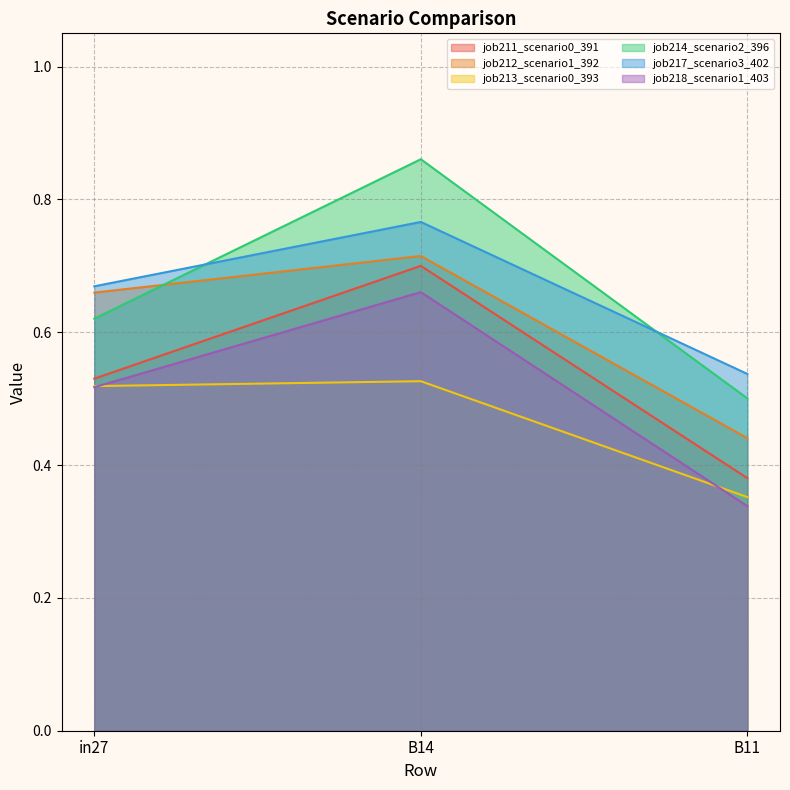

Reading left to right, extract all data points from this chart.

job211_scenario0_391: in27=0.5	B14=0.7	B11=0.4
job212_scenario1_392: in27=0.7	B14=0.7	B11=0.4
job213_scenario0_393: in27=0.5	B14=0.5	B11=0.4
job214_scenario2_396: in27=0.6	B14=0.9	B11=0.5
job217_scenario3_402: in27=0.7	B14=0.8	B11=0.5
job218_scenario1_403: in27=0.5	B14=0.7	B11=0.3